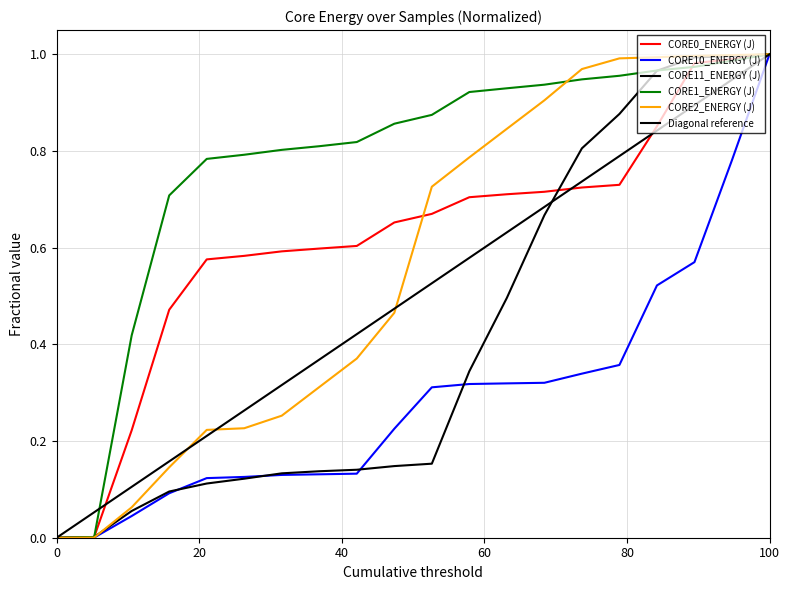

What is the average value of the CORE2_ENERGY (J) series?

0.6